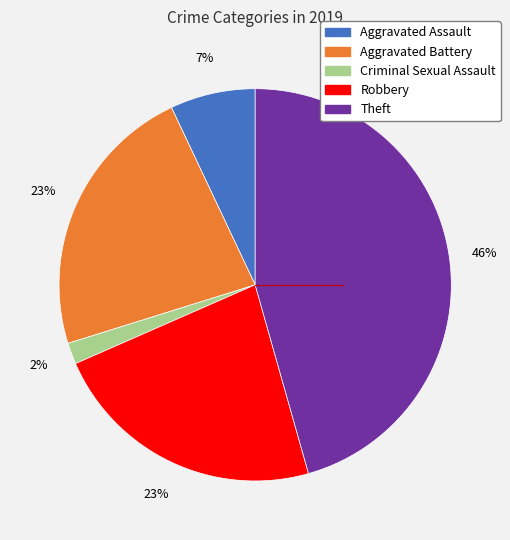

To the nearest percent, what percentage of the pie is Aggravated Assault?

7%